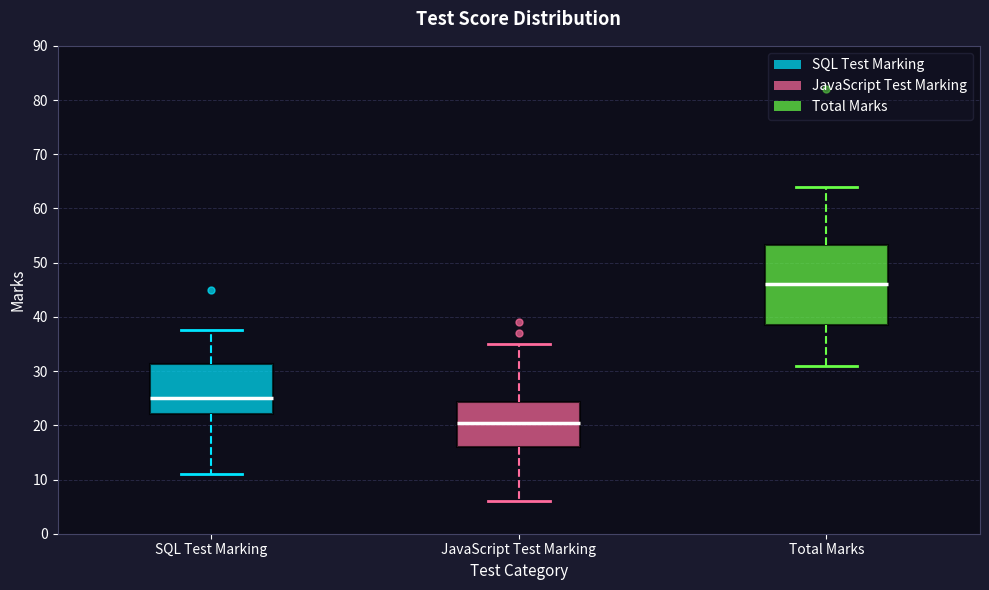

Where does the median line of the box for Total Marks sit on the y-axis? The values are not printed on the chart, so give them approximately, as read against the axis.

46